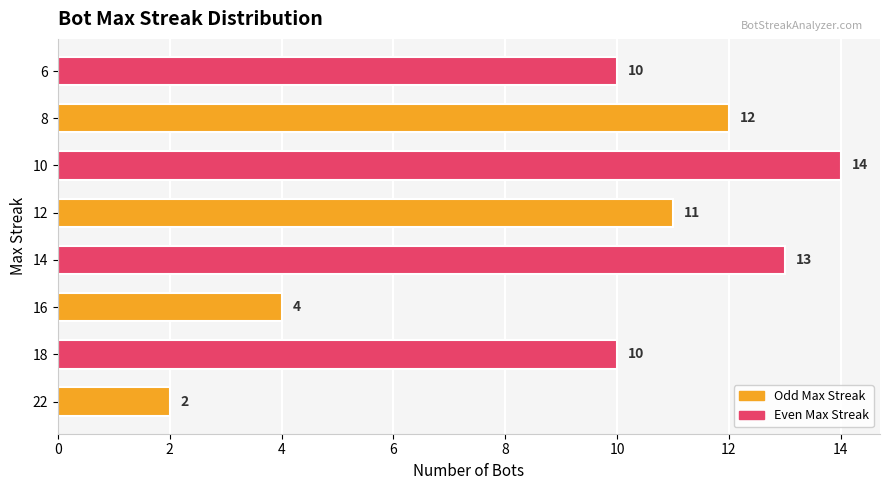

Reading bottom to top, list all the values displayed in this chart.

22=2	18=10	16=4	14=13	12=11	10=14	8=12	6=10